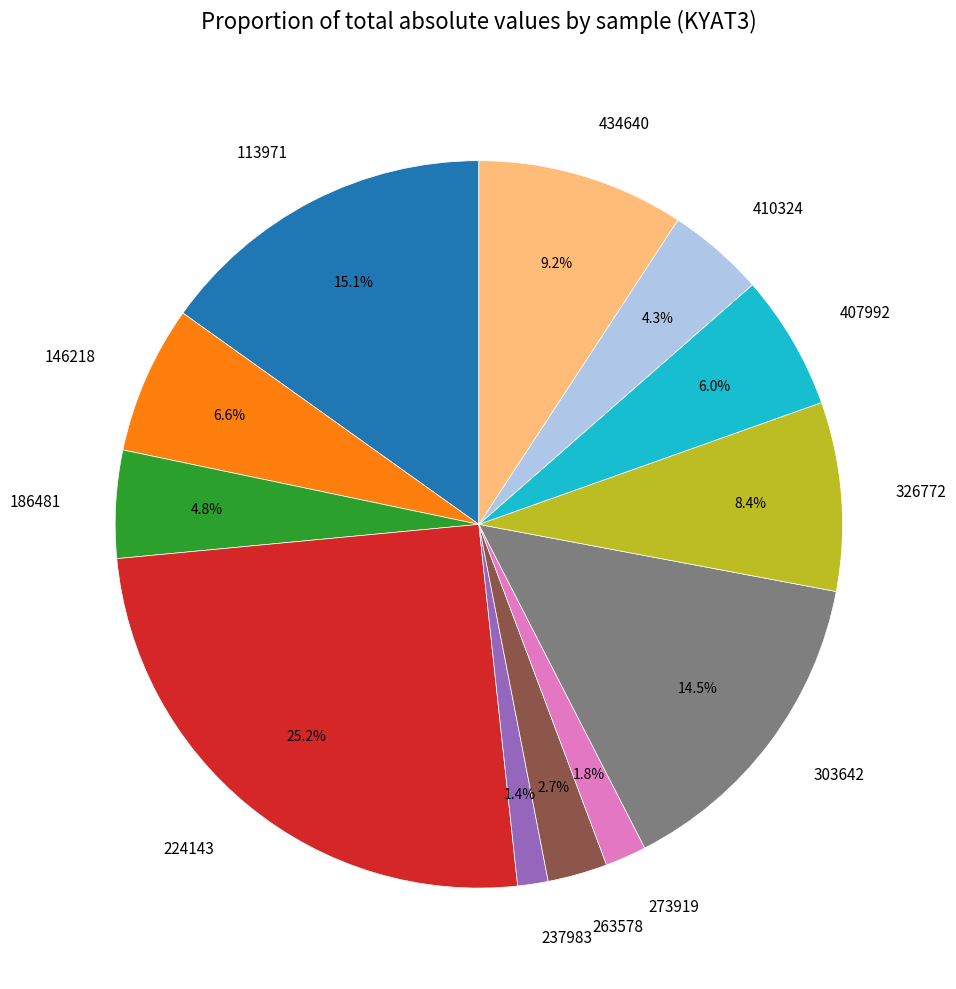

To the nearest percent, what is the average slice percentage?

8%